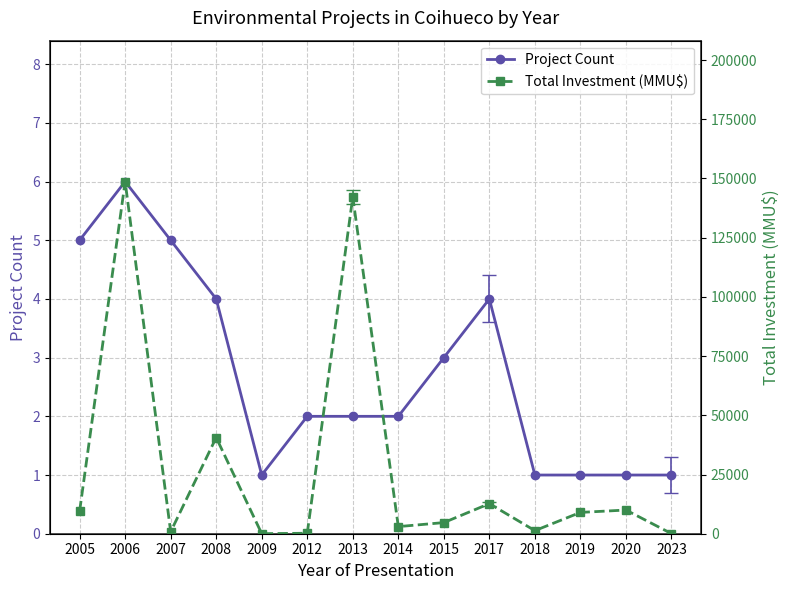

Reading left to right, extract all data points from this chart.

Project Count: 5	6	5	4	1	2	2	2	3	4	1	1	1	1
Total Investment (MMU$): 9536	148700	824	40610	22	200	142200	3002	4700	12700	1300	9000	10000	50